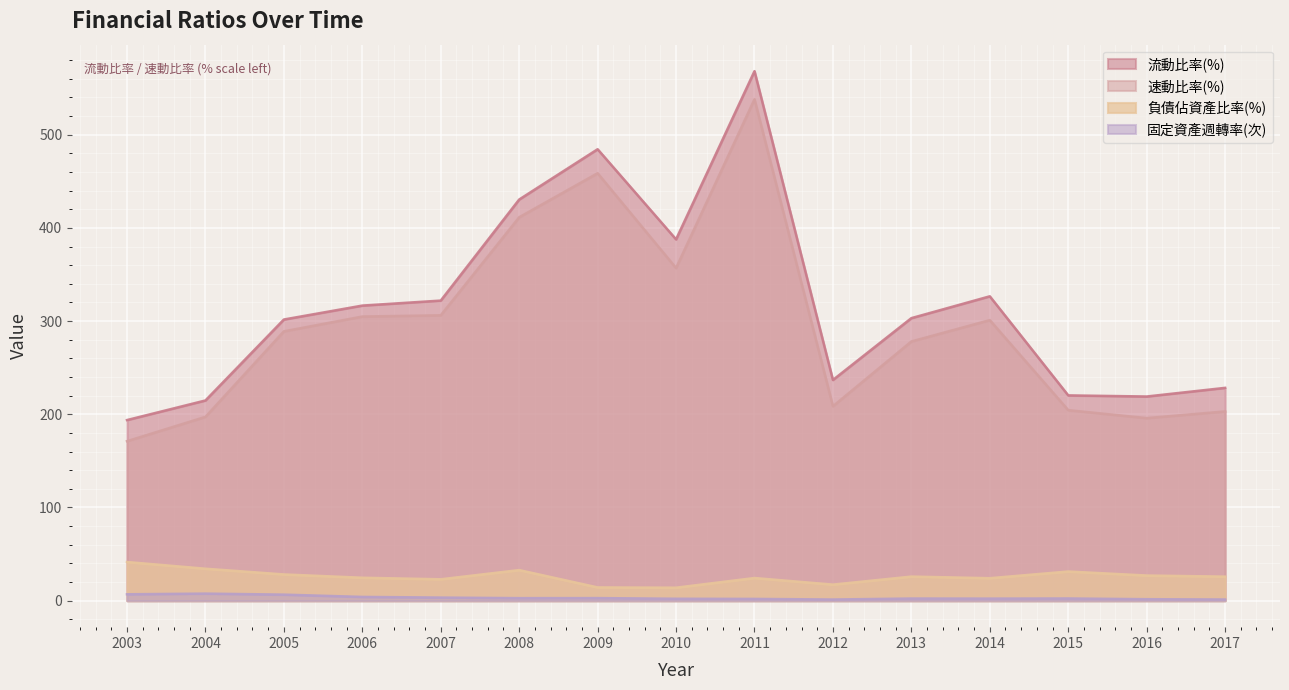

True or false: 速動比率(%) and 固定資產週轉率(次) cross at least once.

False